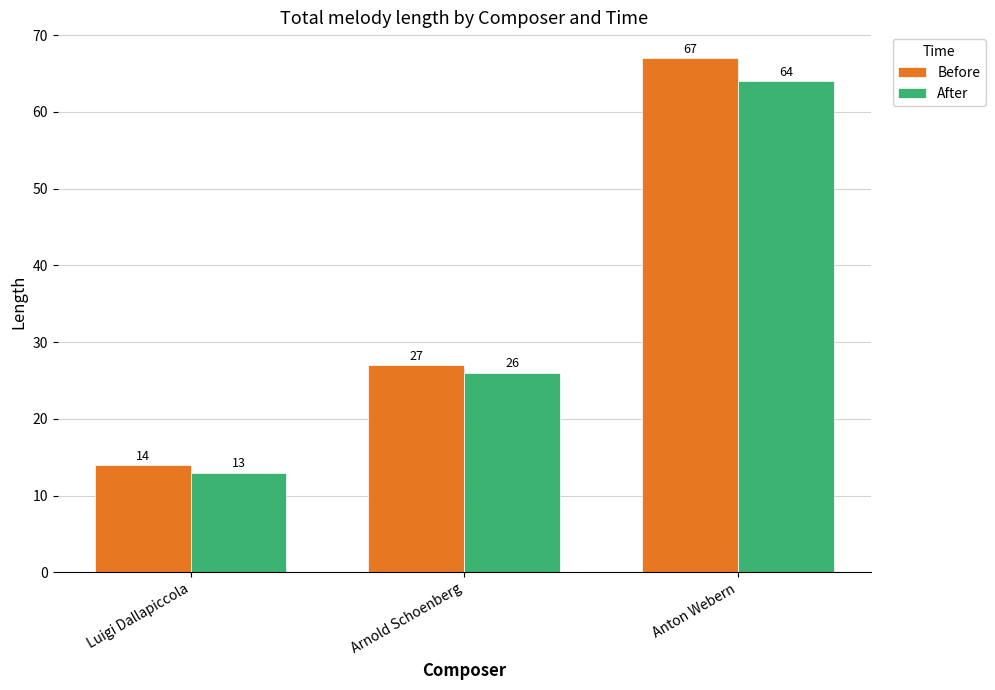

Which series has the widest spread of values?

Before